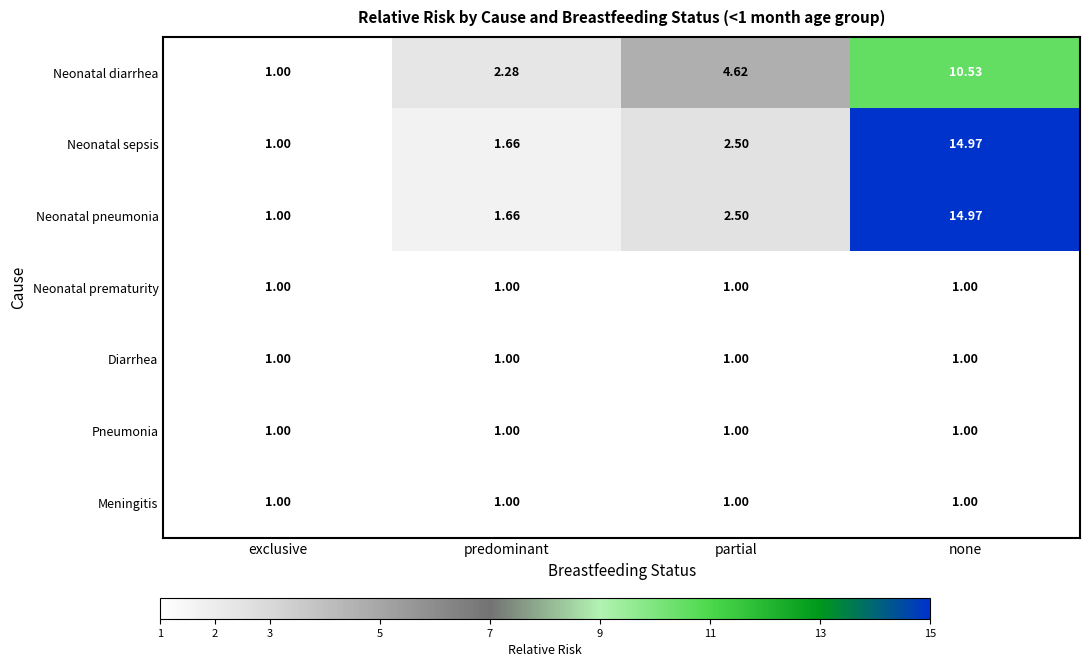

What is the smallest value displayed?

1.0